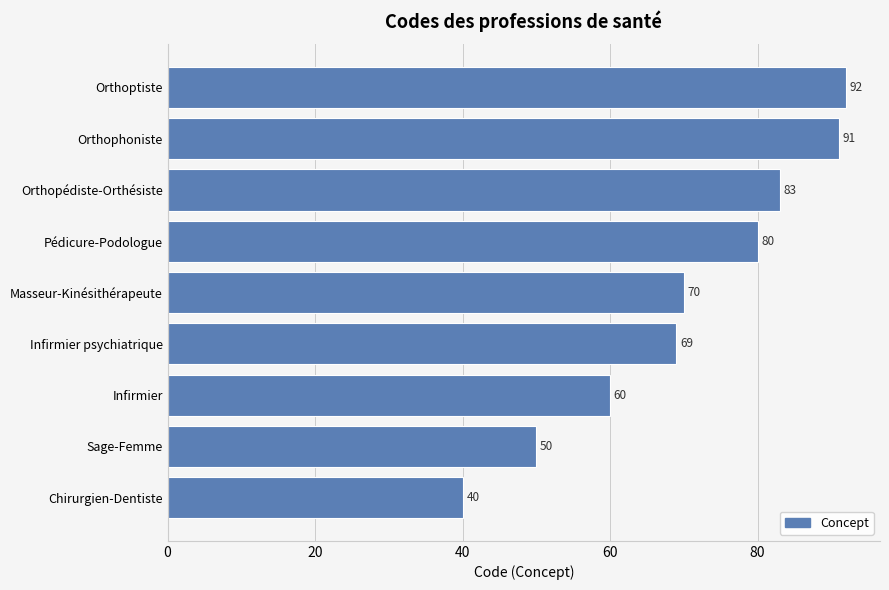

What is the greatest value displayed?

92